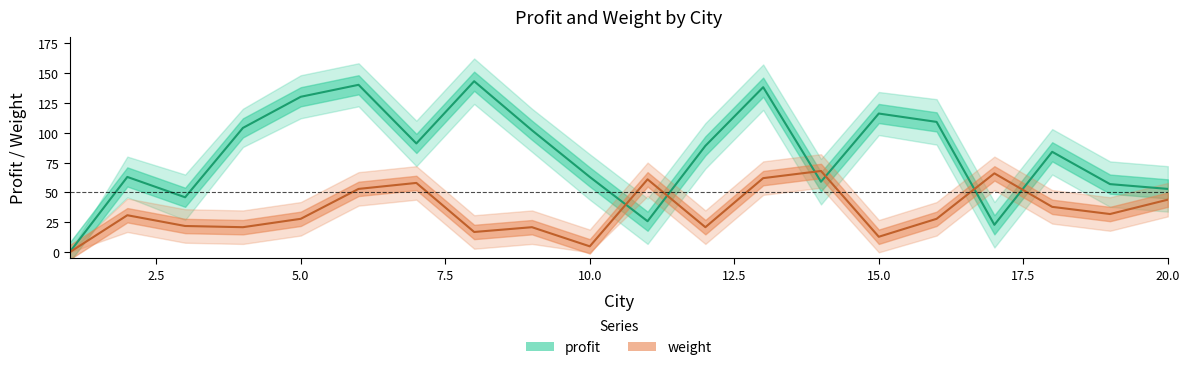

What is the sum of all profit values?

1636